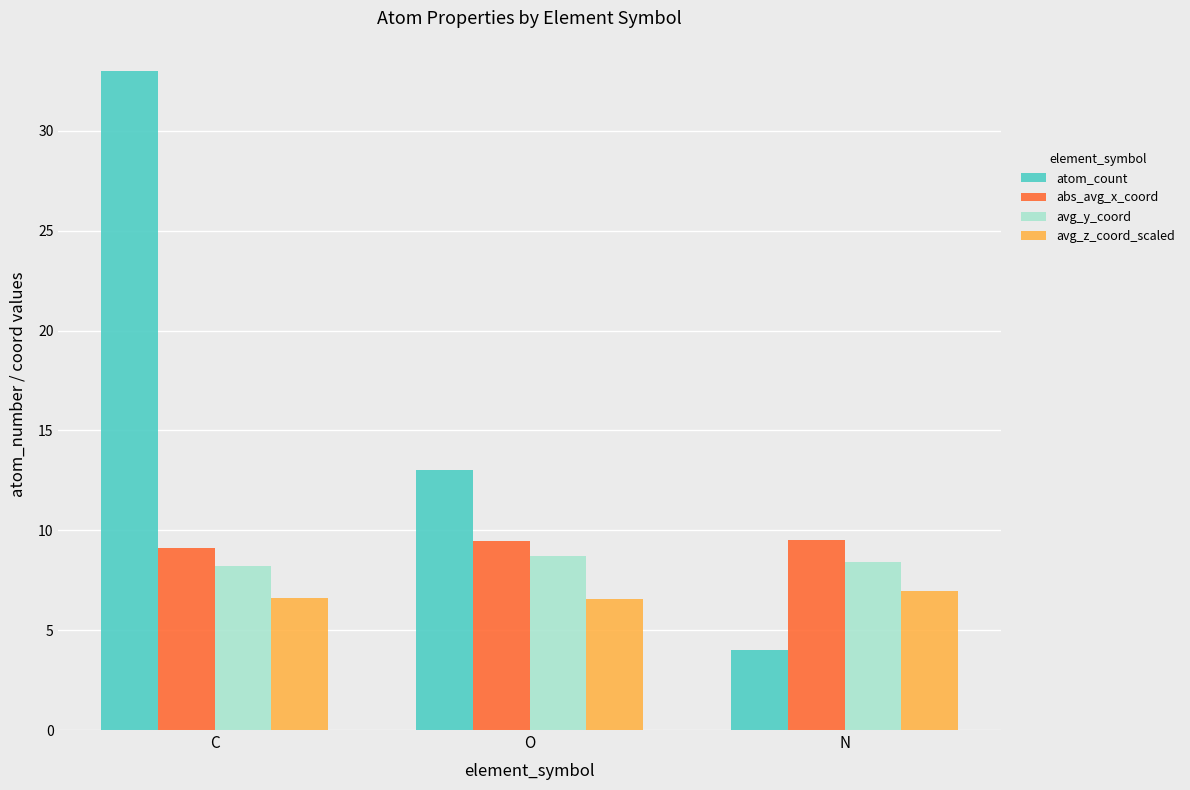

Which category has the highest value in the avg_y_coord series?

O